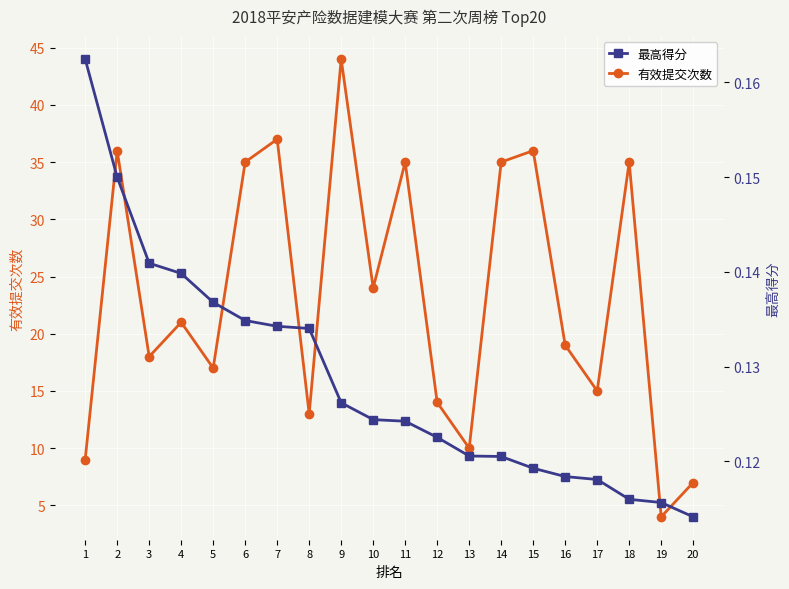

Between 6 and 8, which is larger?

6